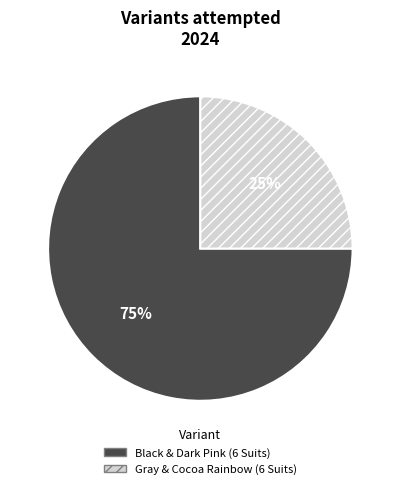

Do Black & Dark Pink (6 Suits) and Gray & Cocoa Rainbow (6 Suits) together represent more than half of the pie?

Yes